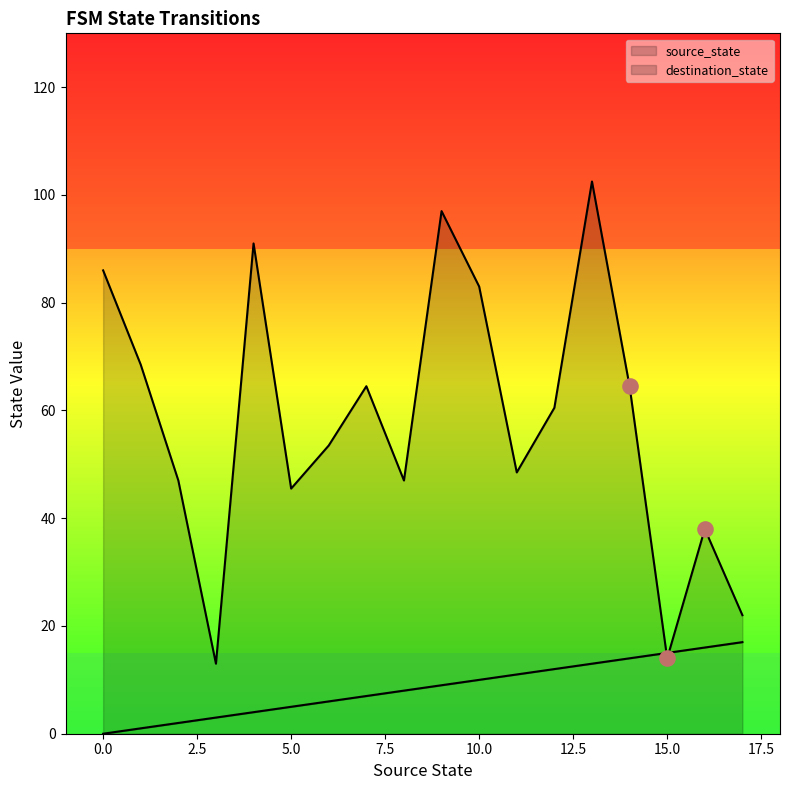

What is the maximum value for source_state?

17